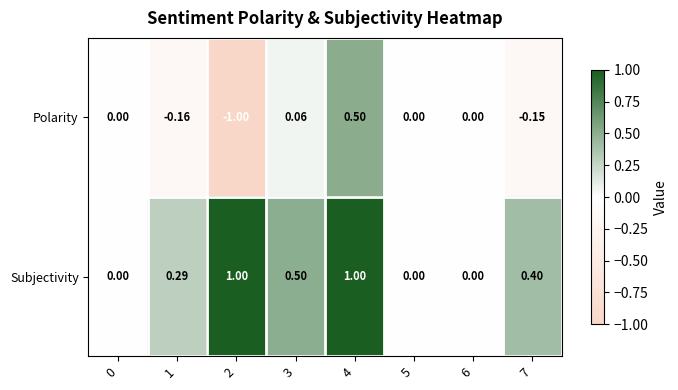

At 7, list the series in order from smallest to largest.

Polarity, Subjectivity